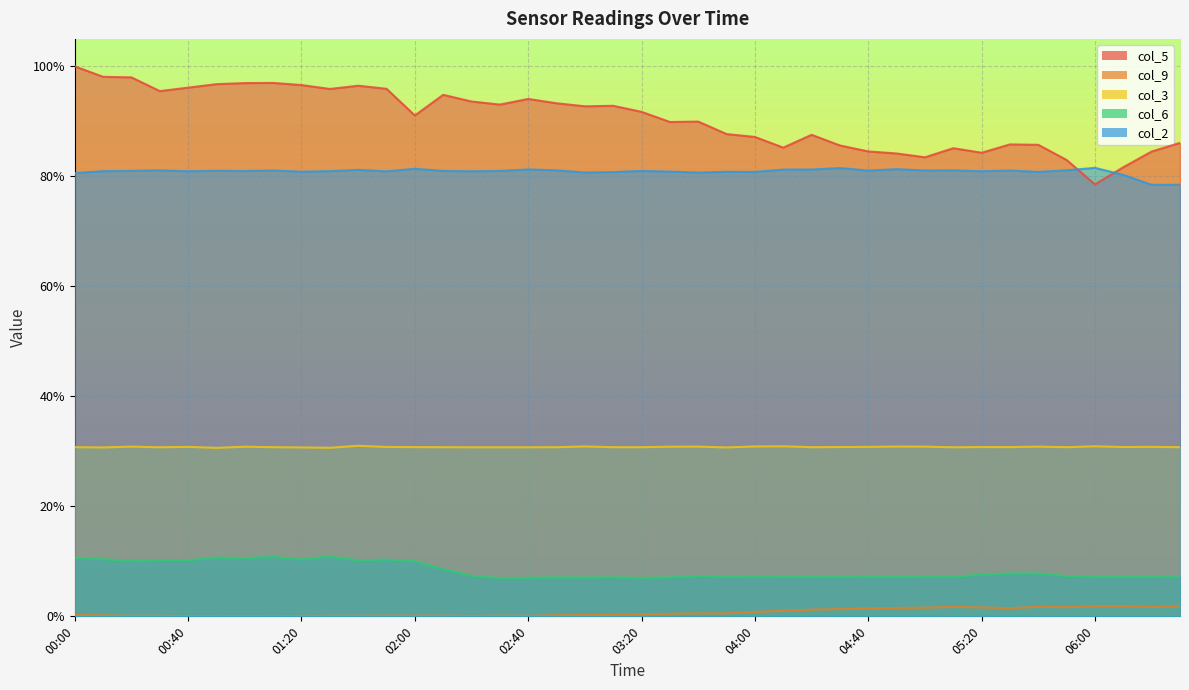

At which category does the chart reach its minimum across all series?

01:10